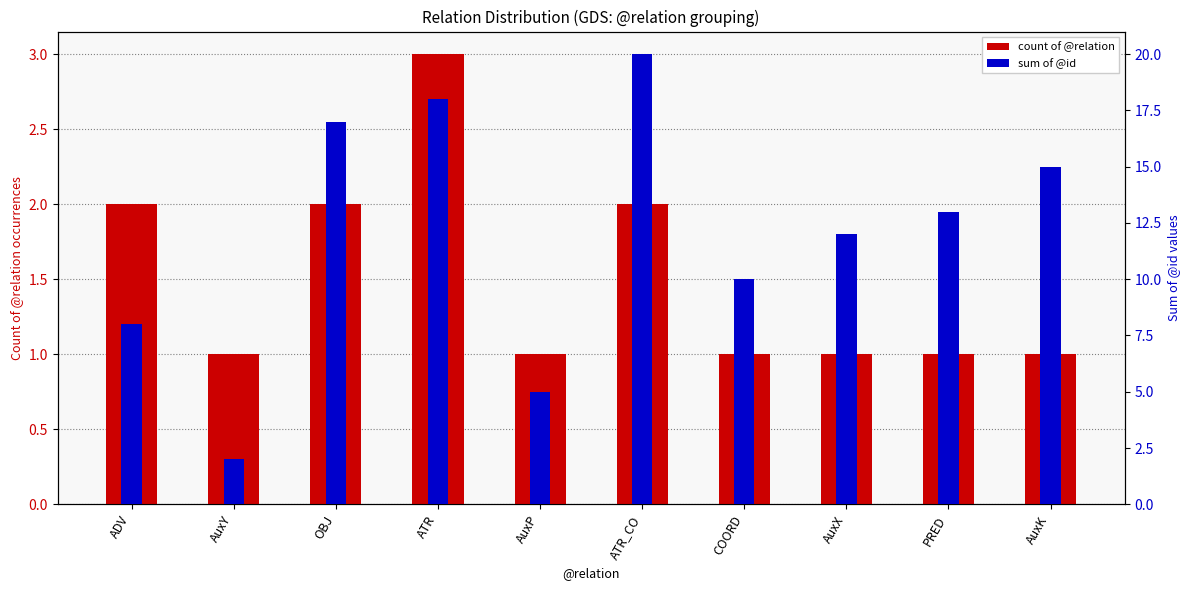

How many values in the count of @relation series exceed 1?

4